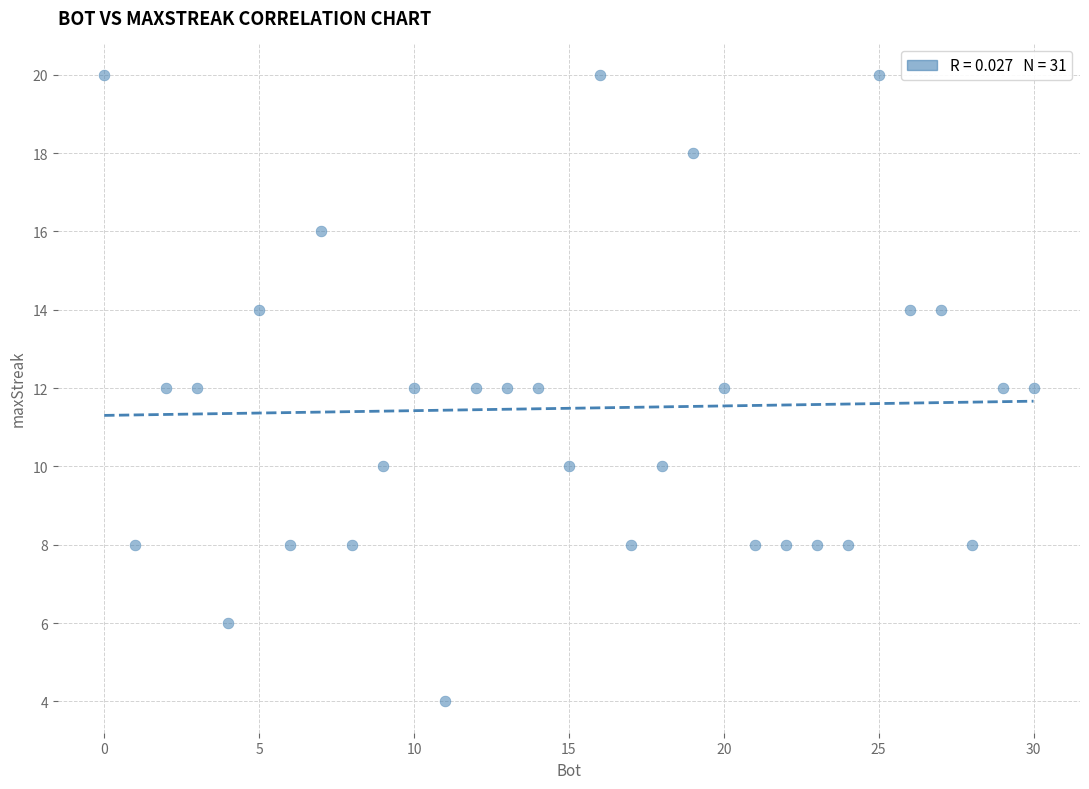

What is the range of Y values (max minus min)?

16